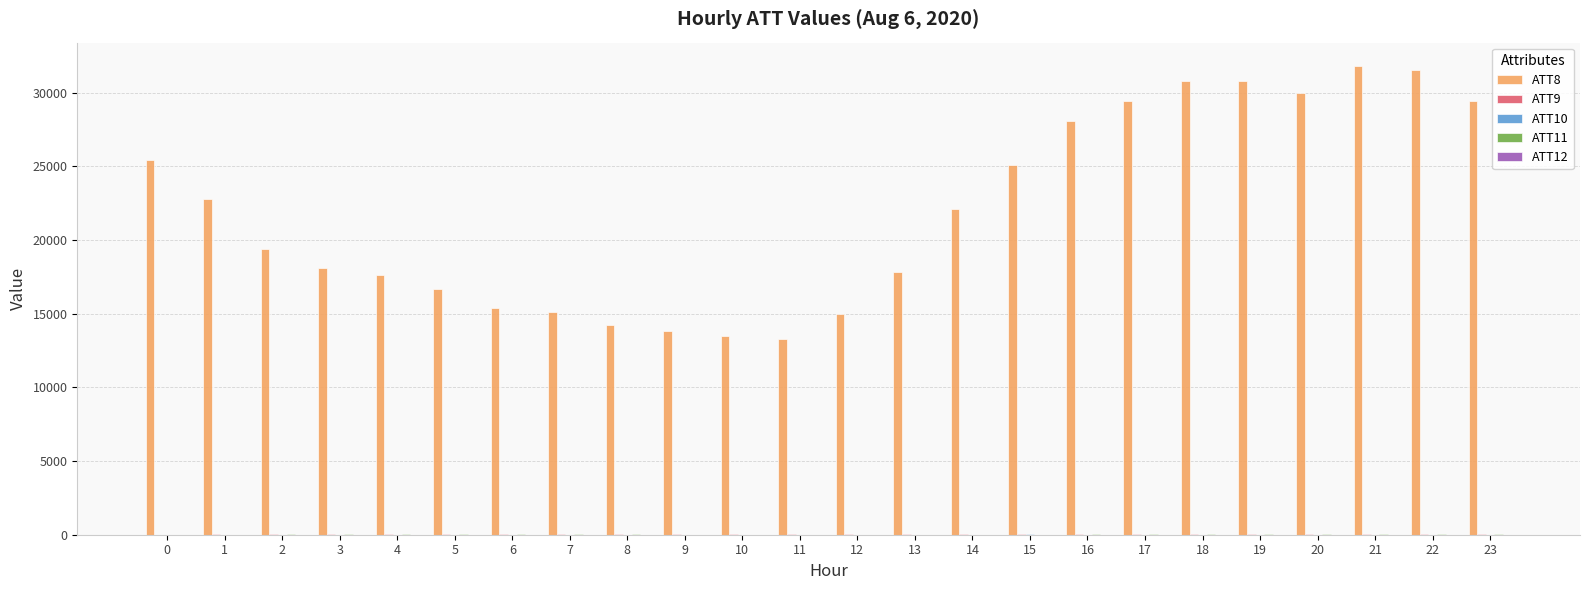

Are the bars horizontal?

No